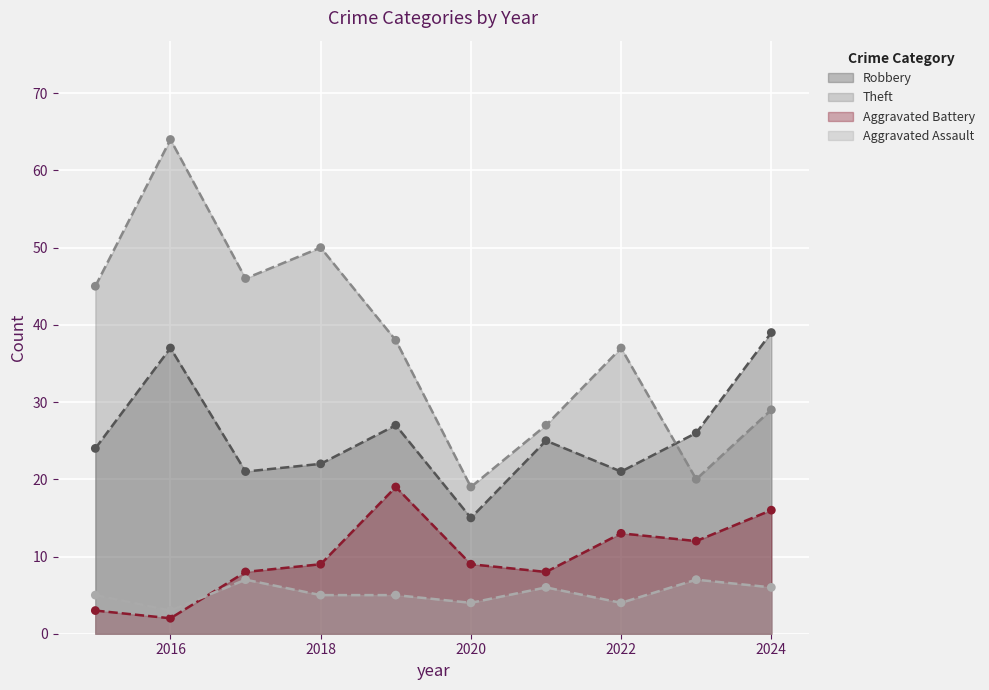

Is the value of Robbery at 2022 greater than the value of Aggravated Battery at 2016?

Yes